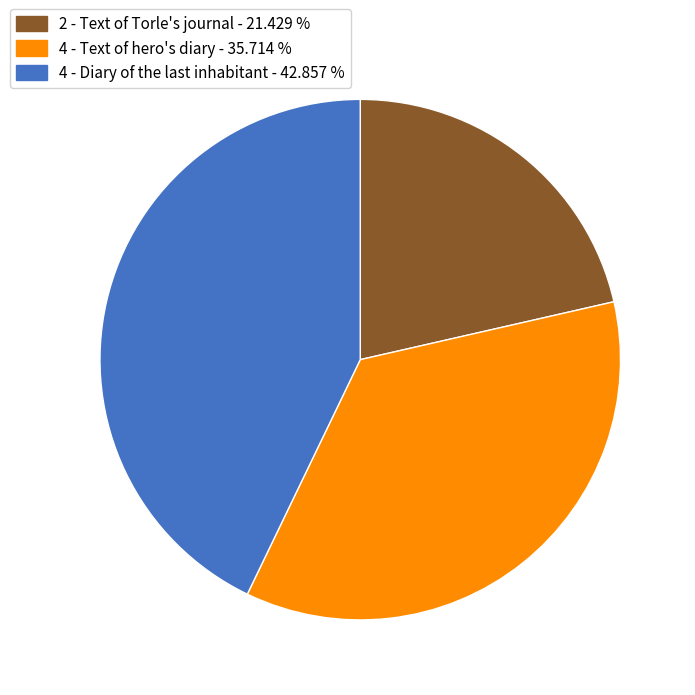

Is there a majority slice in this chart?

No